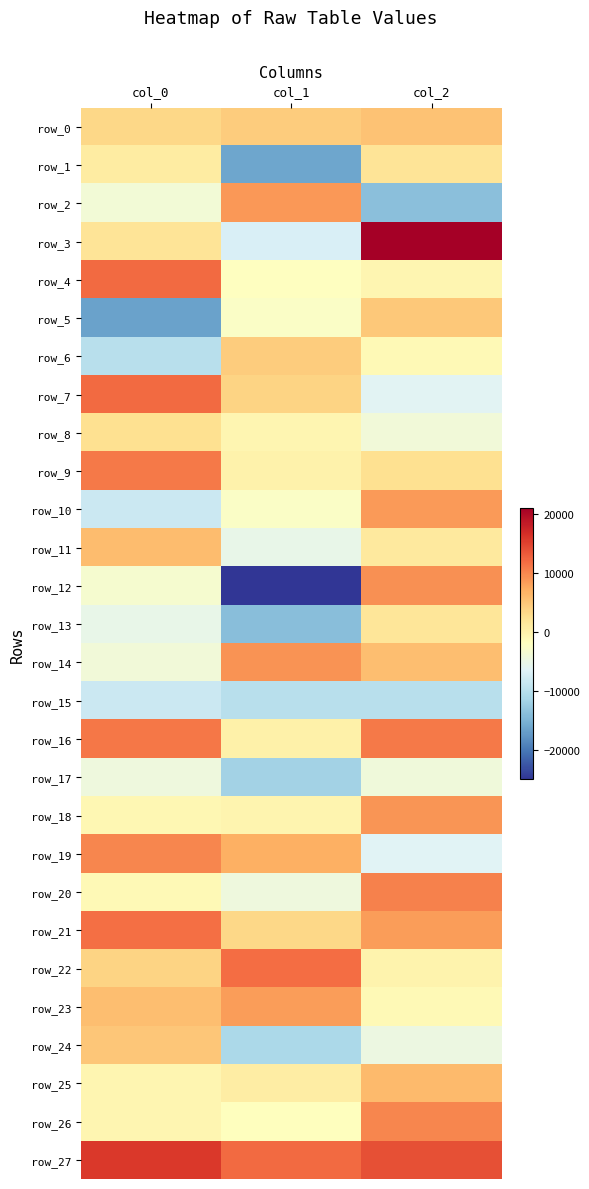

What is the minimum value for row_19?

-6418.9